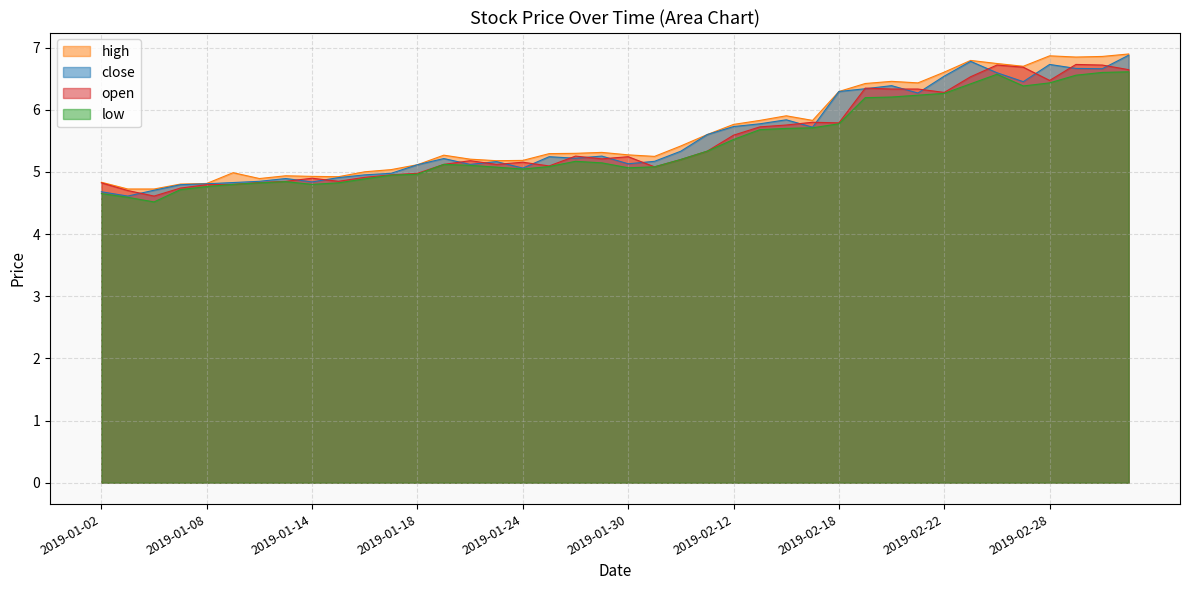

Rank the categories by low value from lowest to highest.

2019-01-04, 2019-01-03, 2019-01-02, 2019-01-07, 2019-01-08, 2019-01-09, 2019-01-14, 2019-01-10, 2019-01-15, 2019-01-11, 2019-01-16, 2019-01-17, 2019-01-18, 2019-01-24, 2019-01-30, 2019-01-23, 2019-01-31, 2019-01-25, 2019-01-22, 2019-01-21, 2019-01-29, 2019-01-28, 2019-02-01, 2019-02-11, 2019-02-12, 2019-02-13, 2019-02-14, 2019-02-15, 2019-02-18, 2019-02-19, 2019-02-20, 2019-02-21, 2019-02-22, 2019-02-27, 2019-02-25, 2019-02-28, 2019-03-01, 2019-02-26, 2019-03-04, 2019-03-05